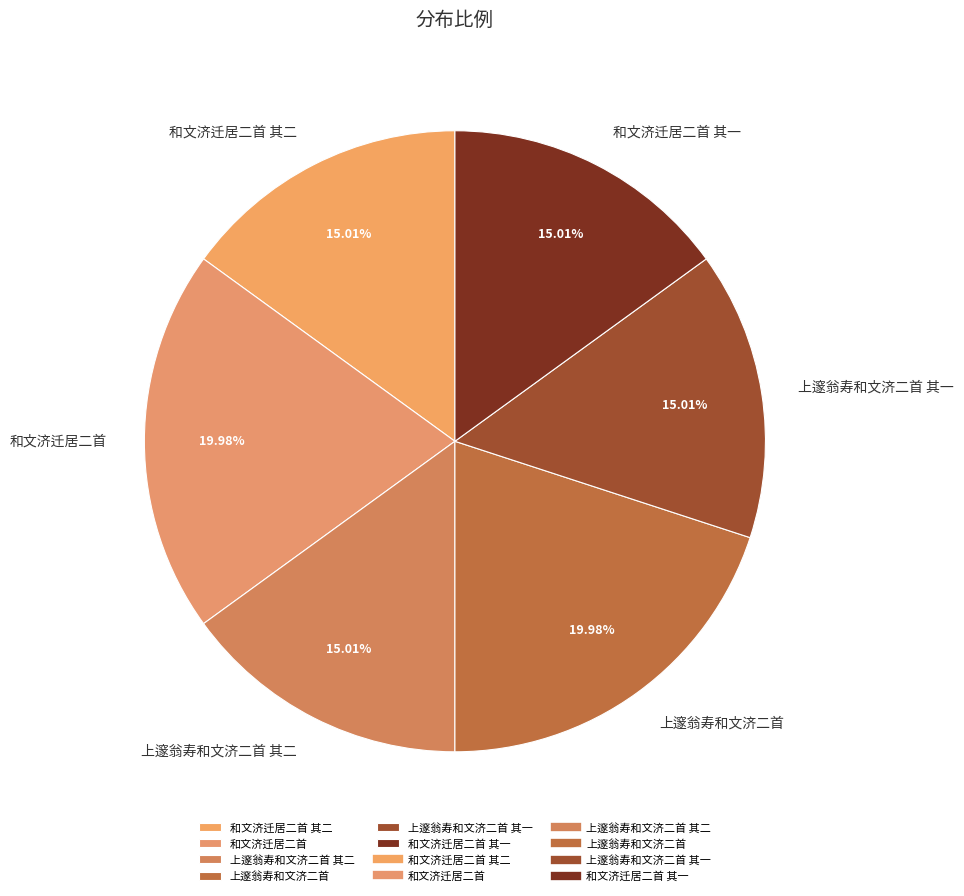

Does 和文济迁居二首 represent more than half of the total?

No